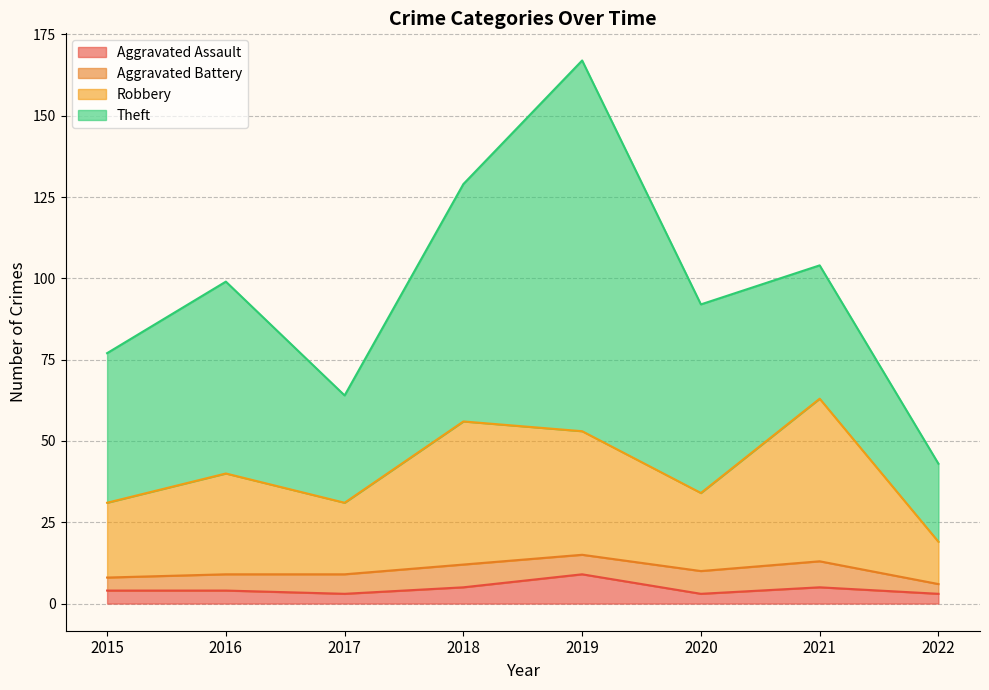

Is it true that Aggravated Assault equals 4 at 2015?

True